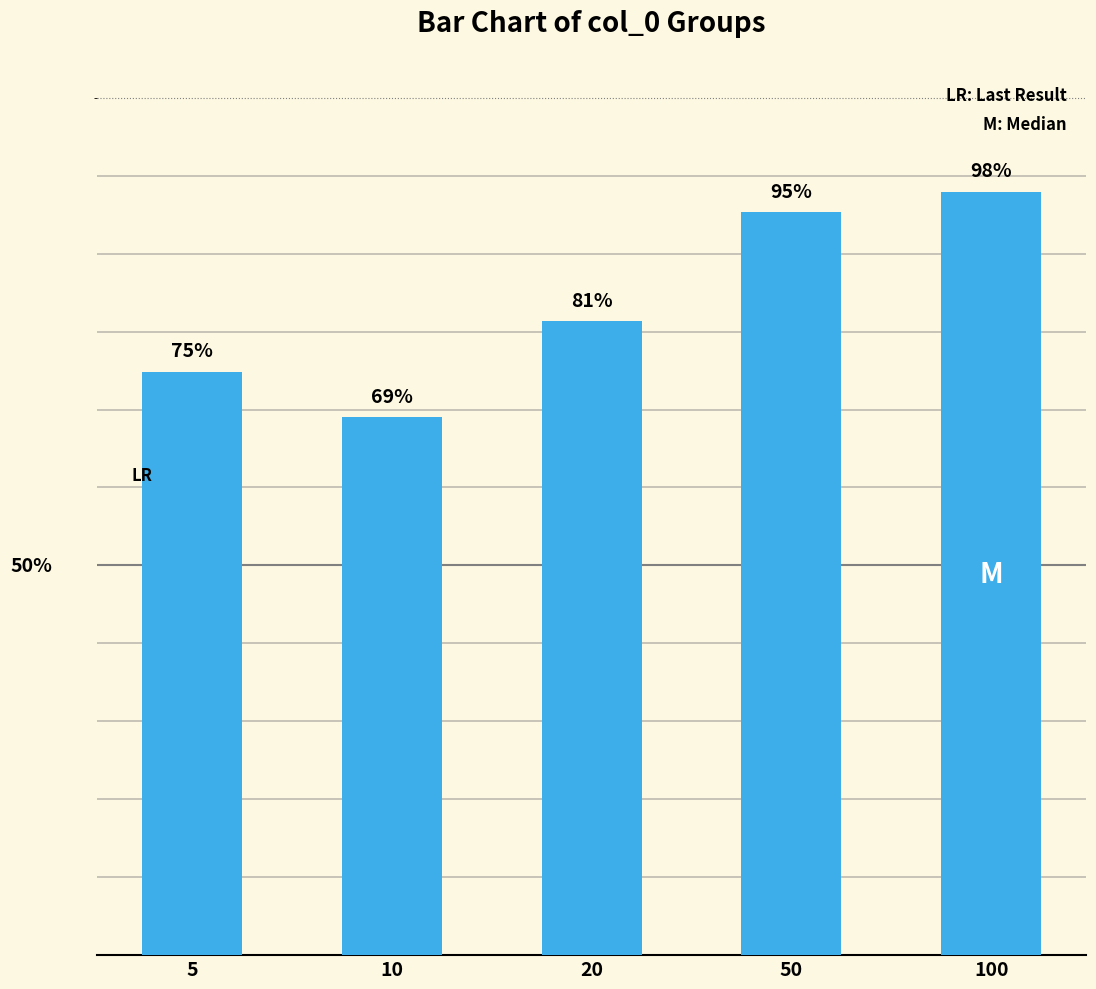

Which category has the lowest value across all series?

10